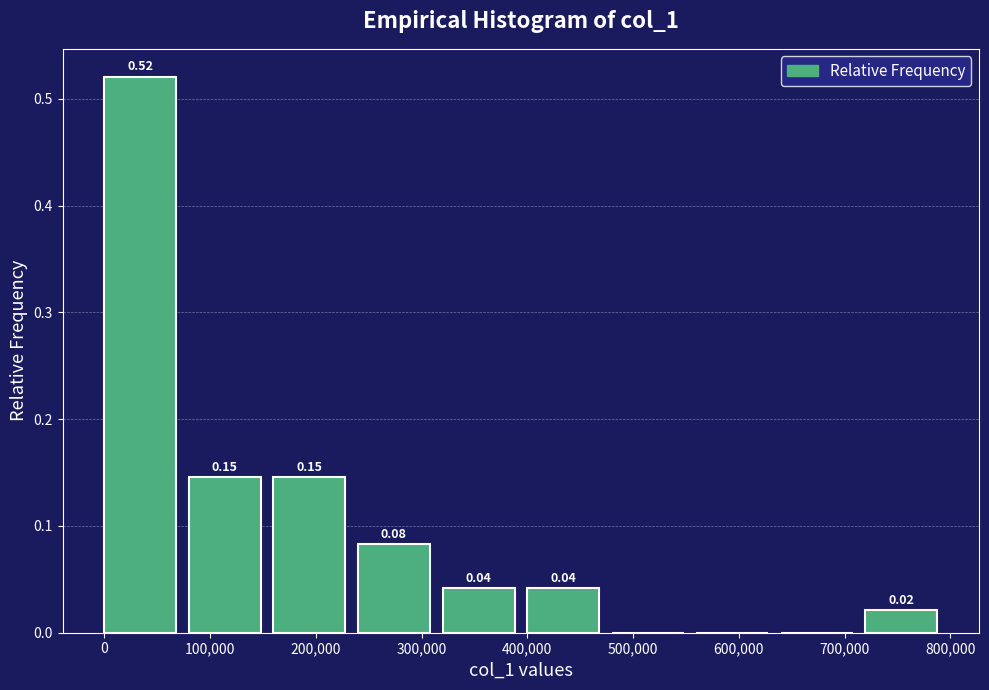

Which range on the x-axis has the tallest bar?

0 to 80000